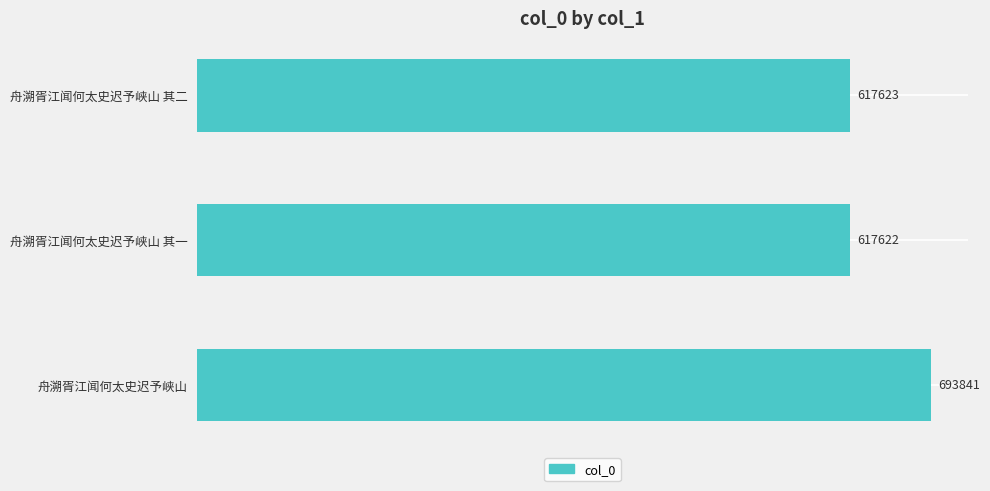

Rank the categories by value from lowest to highest.

舟溯胥江闻何太史迟予峡山 其一, 舟溯胥江闻何太史迟予峡山 其二, 舟溯胥江闻何太史迟予峡山